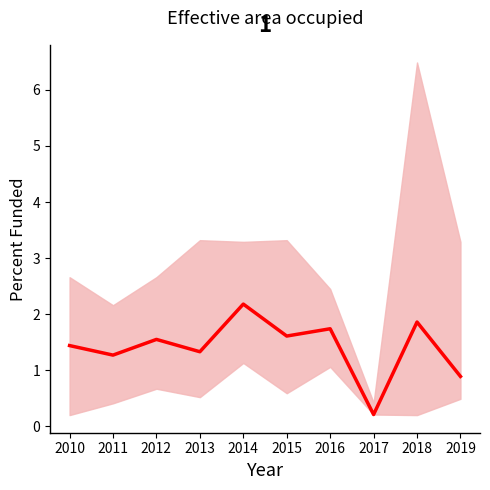

Where does the data first go above 1?

2010